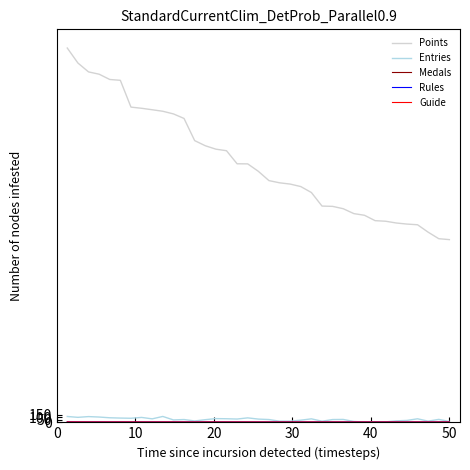

Which series has the largest total across all categories?

Points